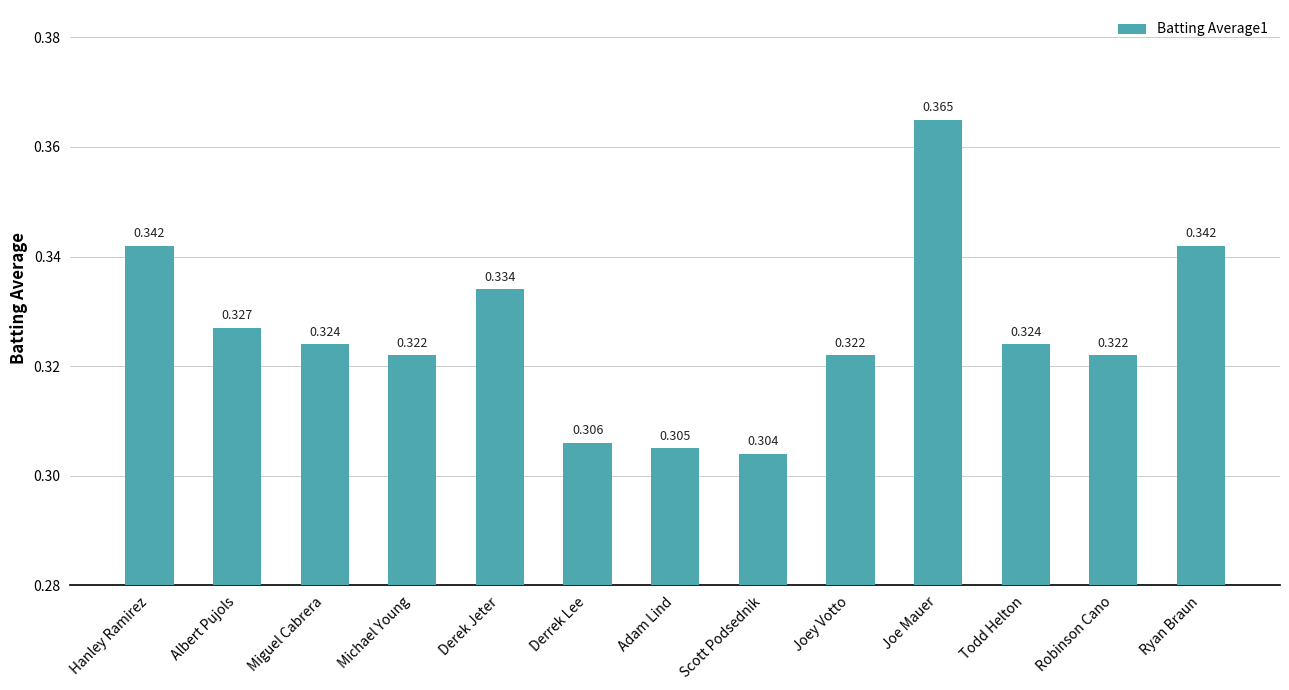

At which label is the value closest to 0?

Scott Podsednik